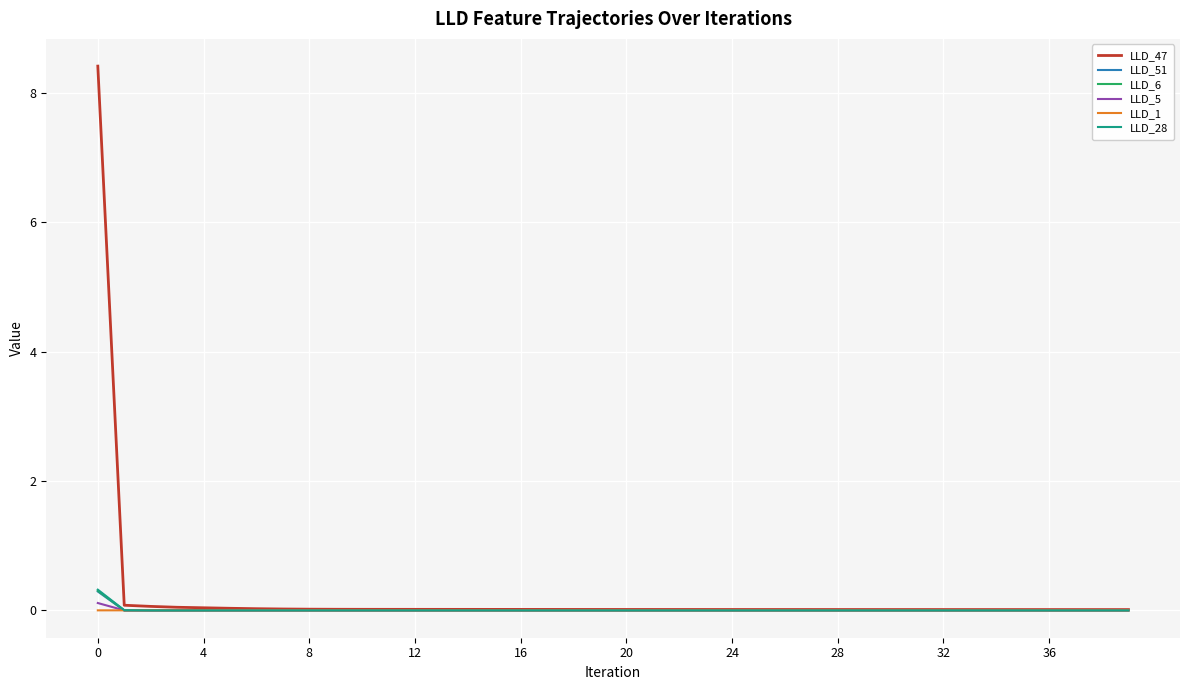

What is the sum of all LLD_51 values?

0.3